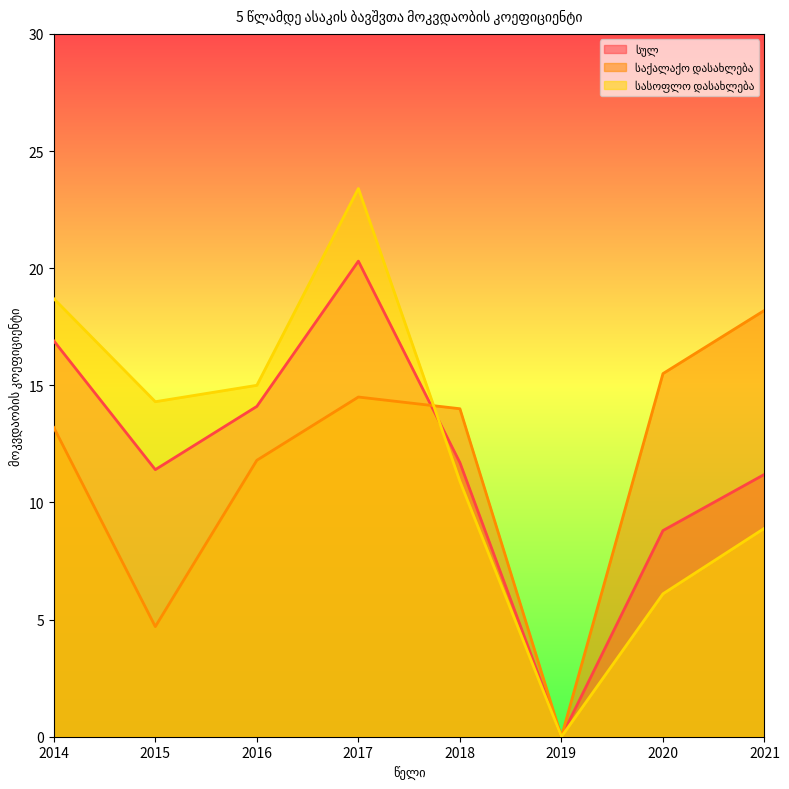

Rank the categories by საქალაქო დასახლება value from lowest to highest.

2019, 2015, 2016, 2014, 2018, 2017, 2020, 2021